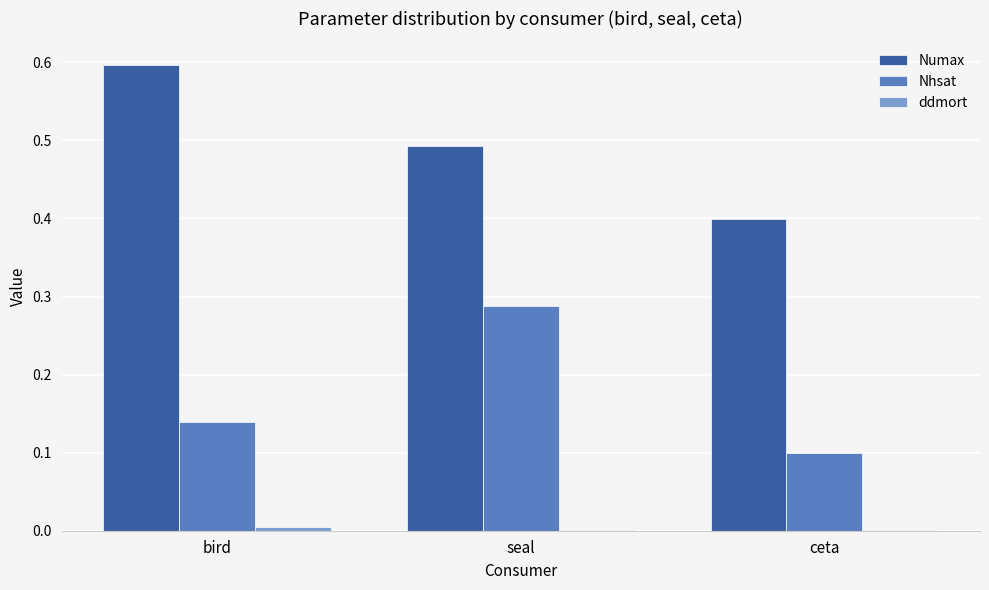

What is the maximum value for Numax?

0.6